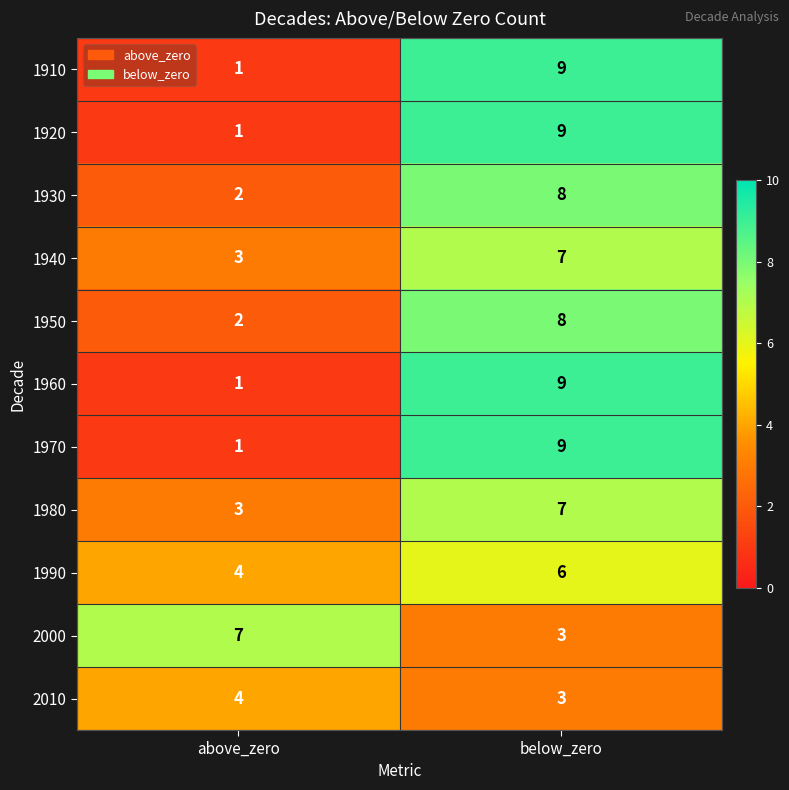

At which label is 2010 closest to 3?

below_zero